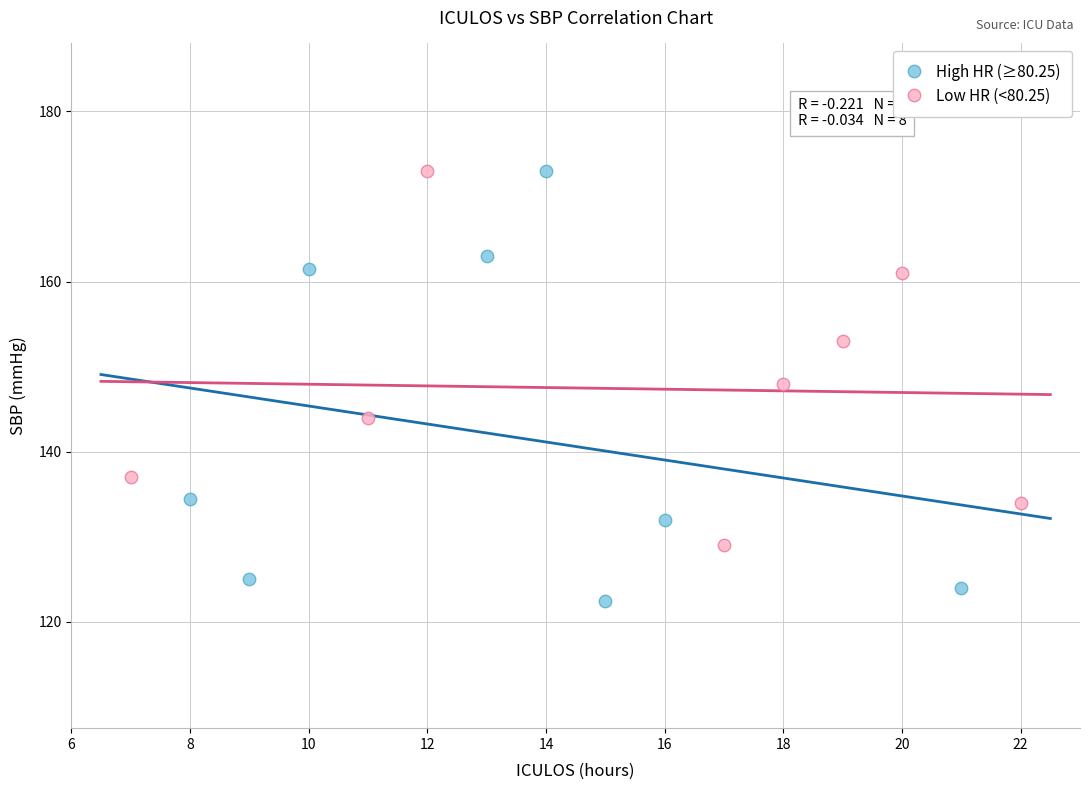

What are all the series names shown in the legend?

High HR (≥80.25), Low HR (<80.25)